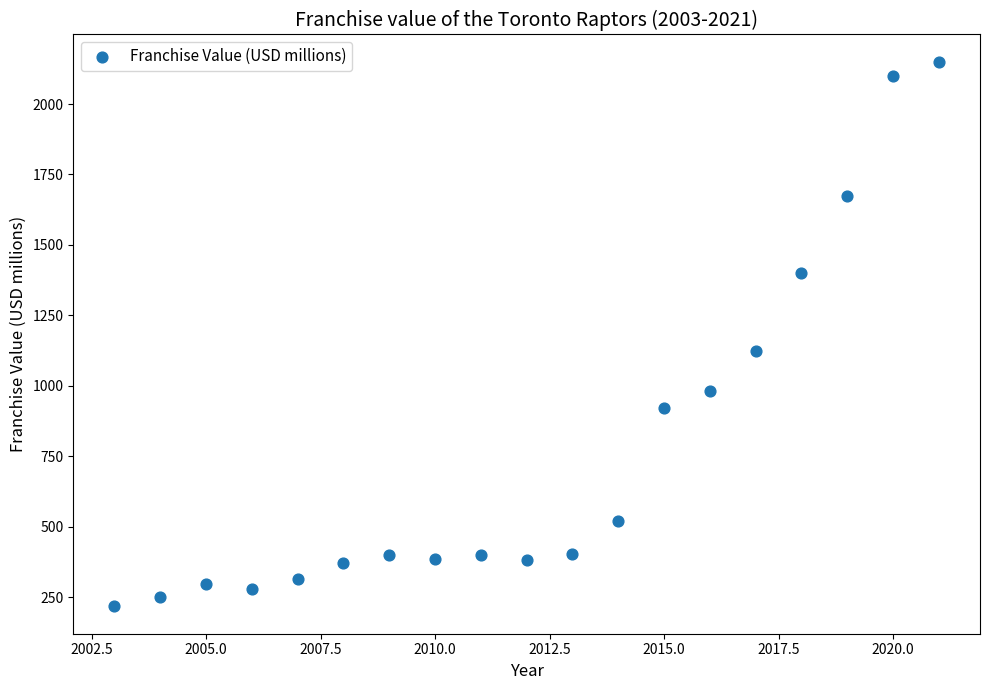

What Y value in the scatter plot is closest to 1183?

1125